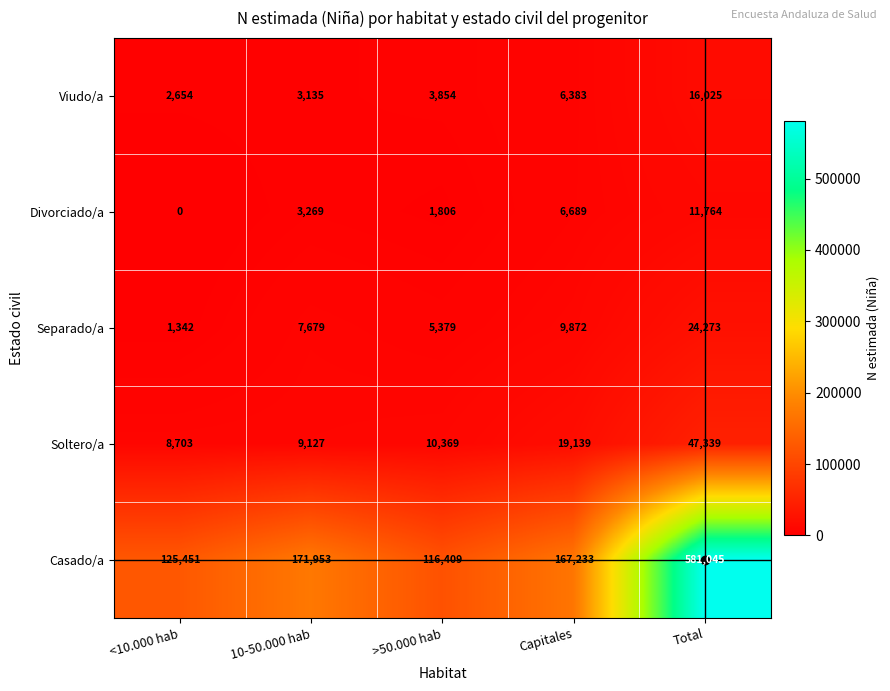

Which label corresponds to the smallest value in the chart?

<10.000 hab